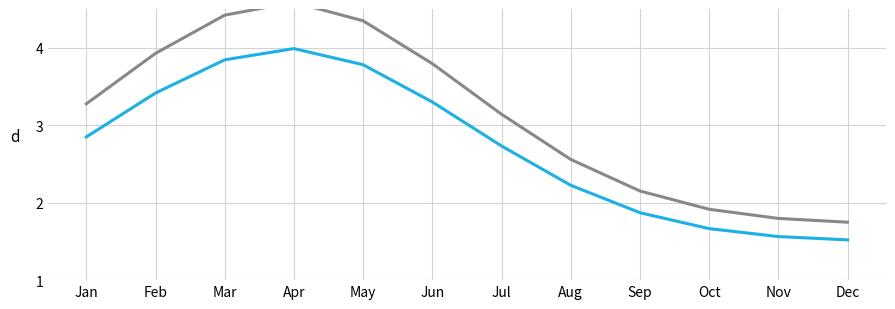

How many lines are shown in the chart?

2